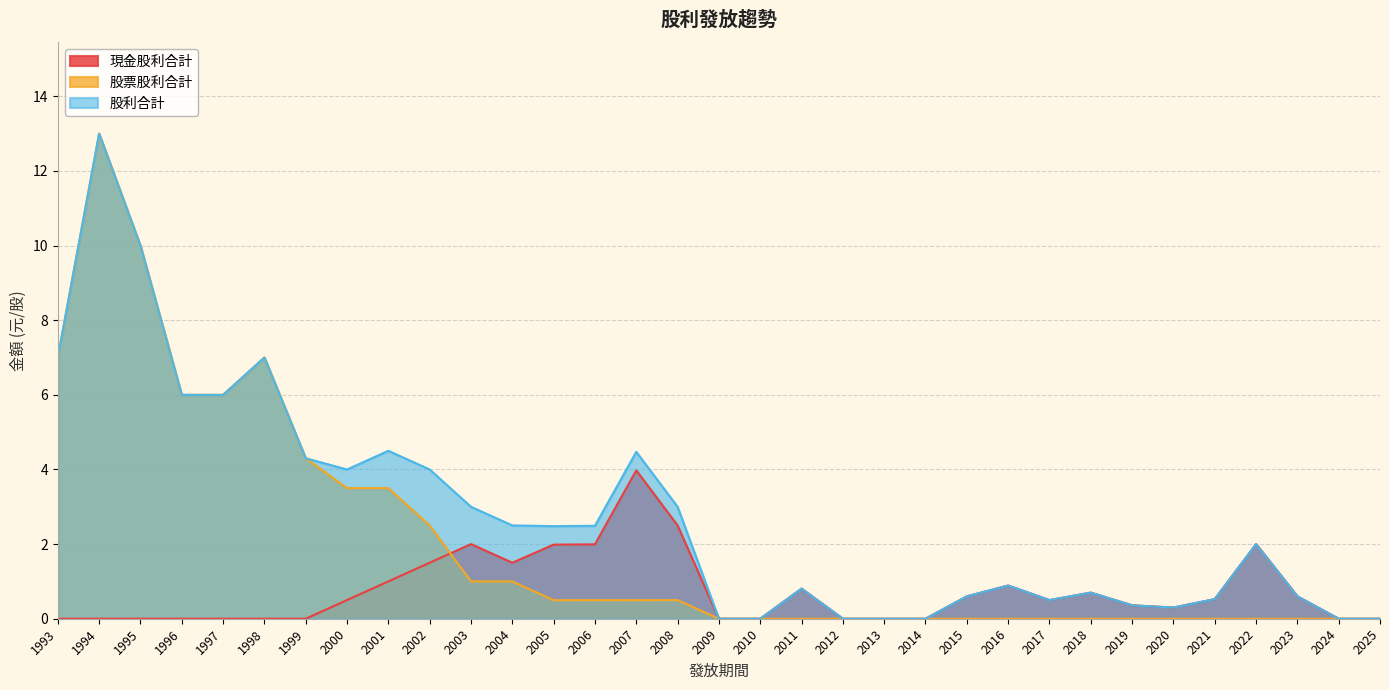

List the series in order of their peak value, lowest first.

現金股利合計, 股票股利合計, 股利合計